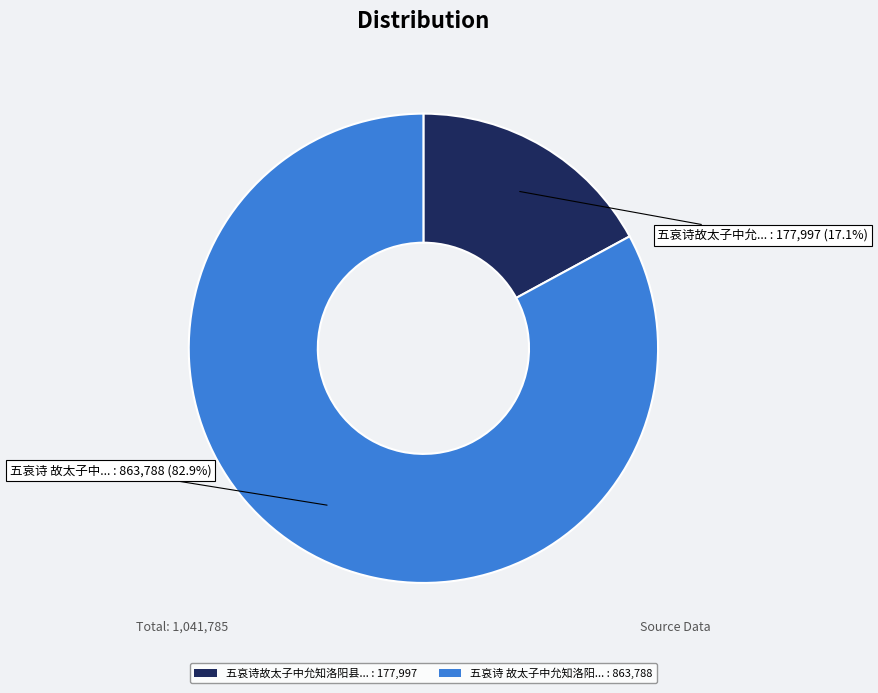

Which slice is the smallest?

五哀诗故太子中允知洛阳县... : 177,997